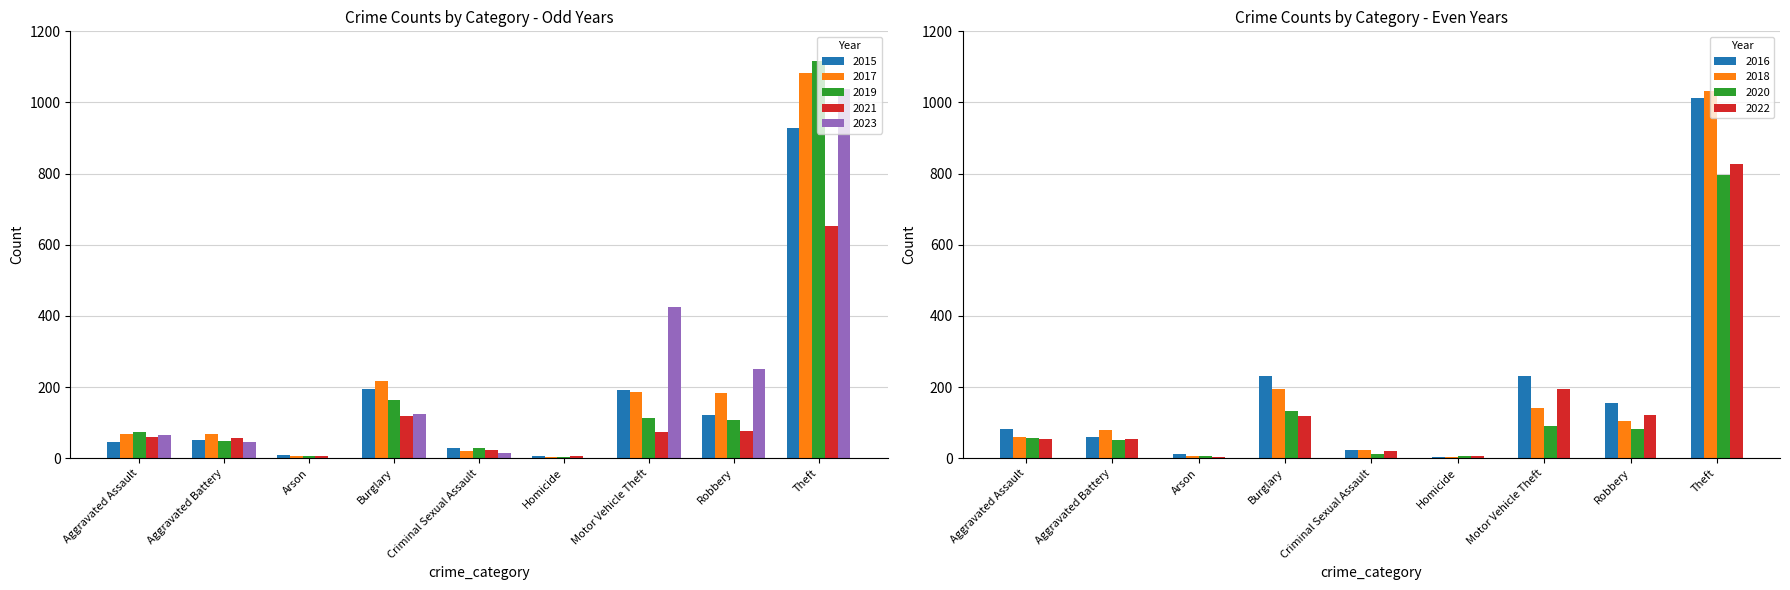

Is the value of 2015 at Robbery greater than the value of 2017 at Homicide?

Yes